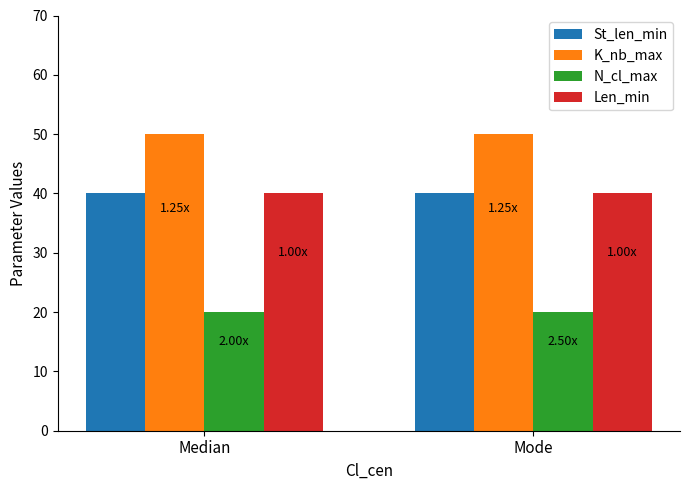

Count the number of data series in this chart.

4